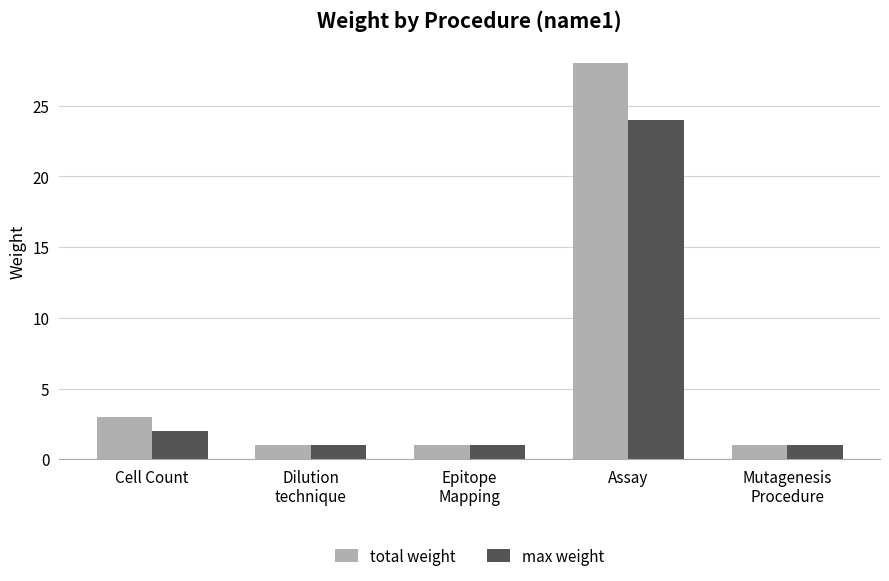

At which category does the chart reach its peak across all series?

Assay